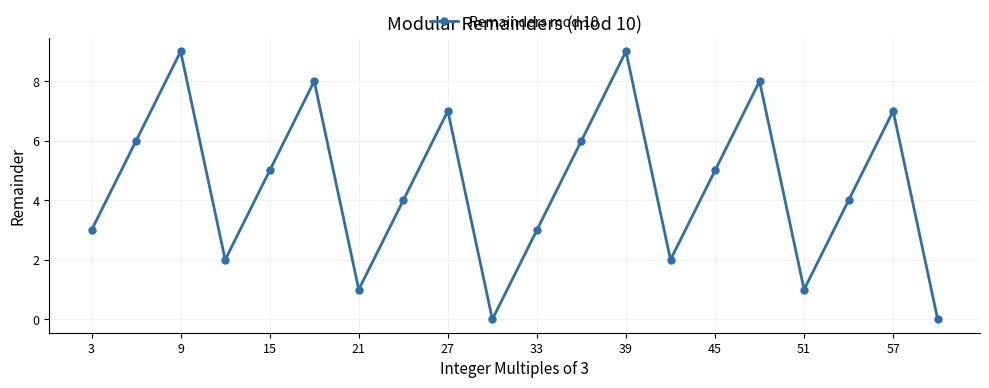

How many categories are shown in the chart?

20